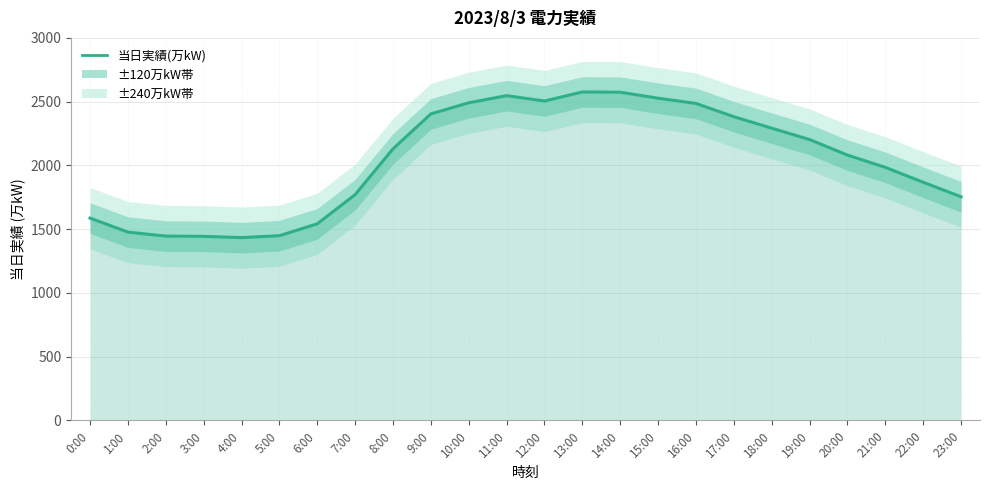

What is the maximum value shown in the chart?

2576